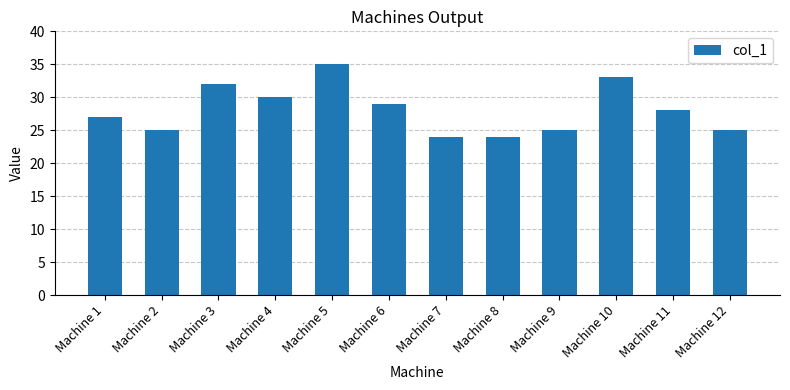

How many distinct data groups are displayed?

1